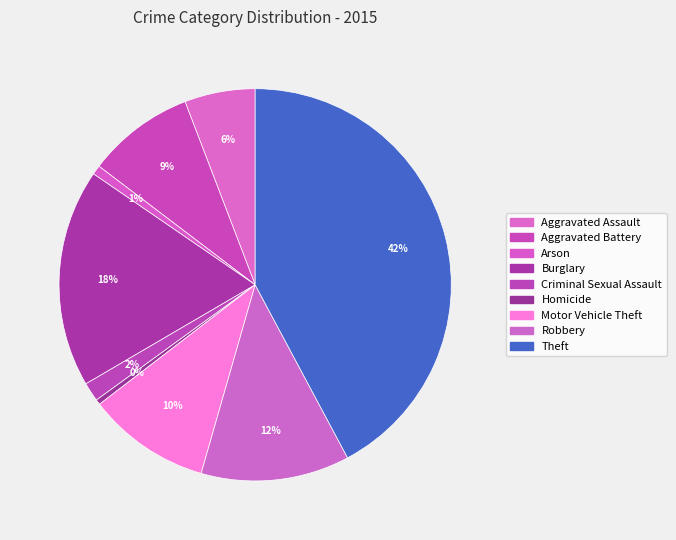

How many slices are in this pie chart?

9